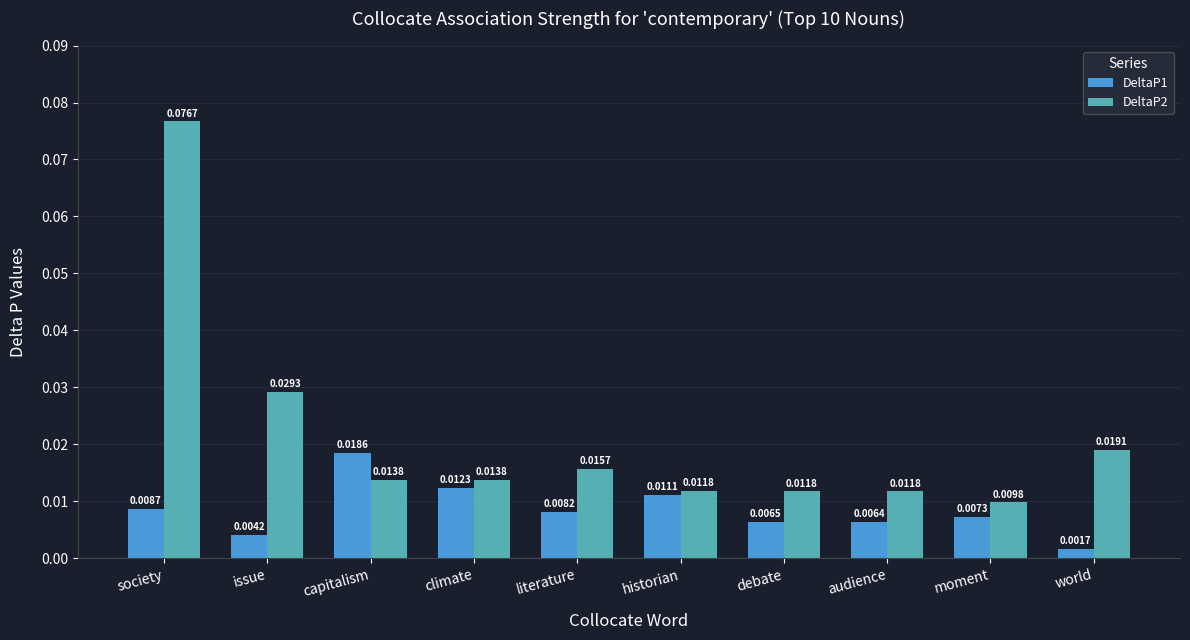

Rank the categories by DeltaP1 value from highest to lowest.

capitalism, climate, historian, society, literature, moment, debate, audience, issue, world